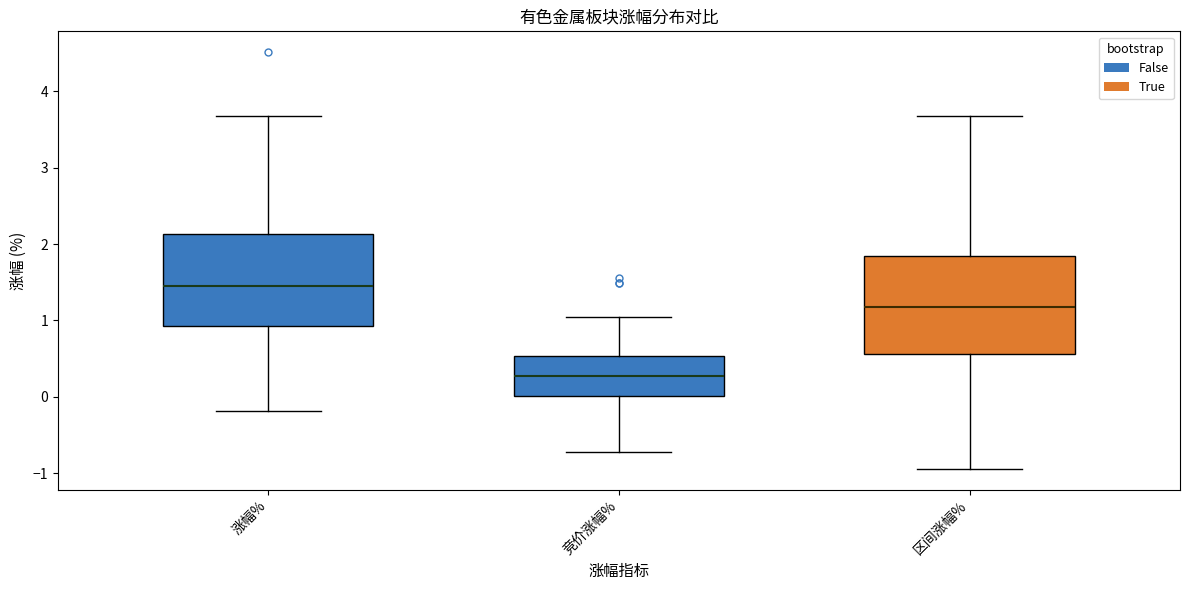

Reading left to right, transcribe this box plot: for each box, give where its median line is, the range the box spans, and where its two whiskers end, as read against the y-axis. The values are not printed on the chart, so give them approximately, as read against the axis.

涨幅%: median 1.5, box 0.9 to 2.1, whiskers -0.2 to 3.7
竞价涨幅%: median 0.3, box 0.0 to 0.5, whiskers -0.7 to 1.1
区间涨幅%: median 1.2, box 0.6 to 1.8, whiskers -0.9 to 3.7